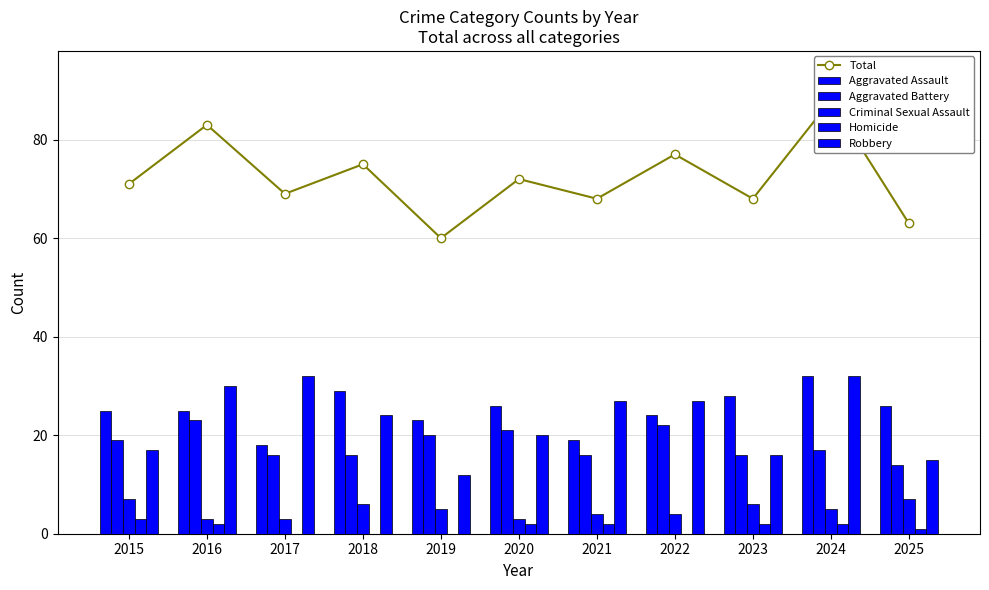

What is the difference between the second highest and second lowest values in the Total series?

20